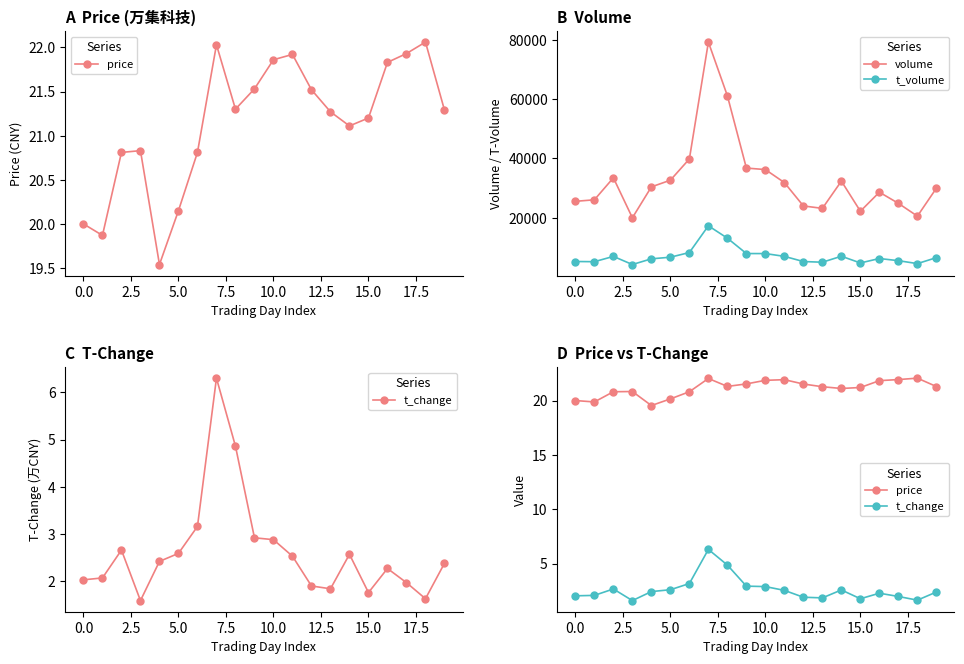

How many interior local peaks does the price series have?

4